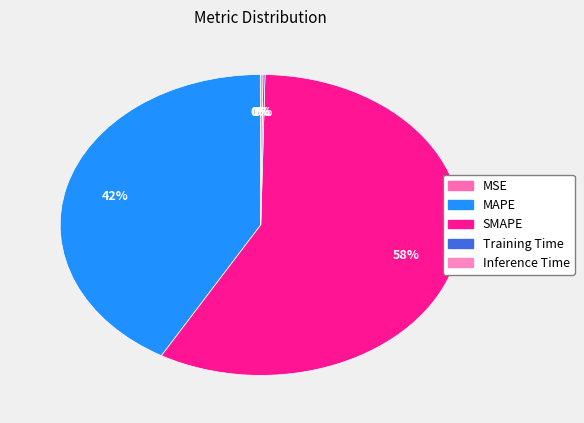

To the nearest percent, what is the combined percentage of SMAPE and MAPE?

100%